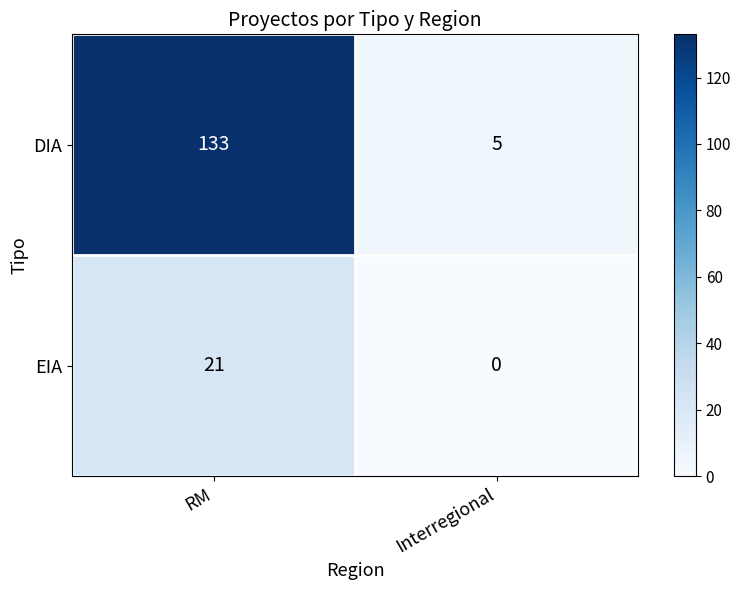

At which category is the sum across all series the highest?

RM